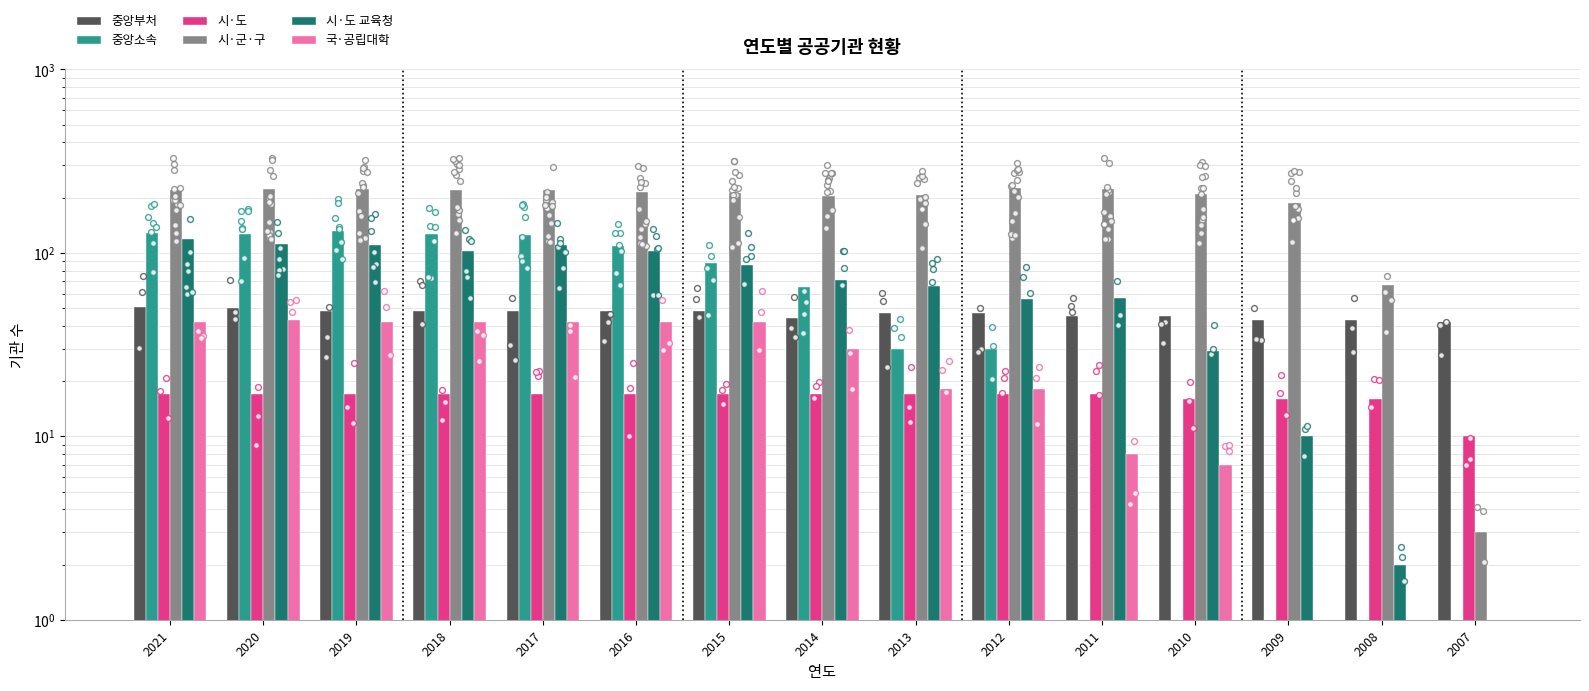

Which series has the largest total across all categories?

시·군·구